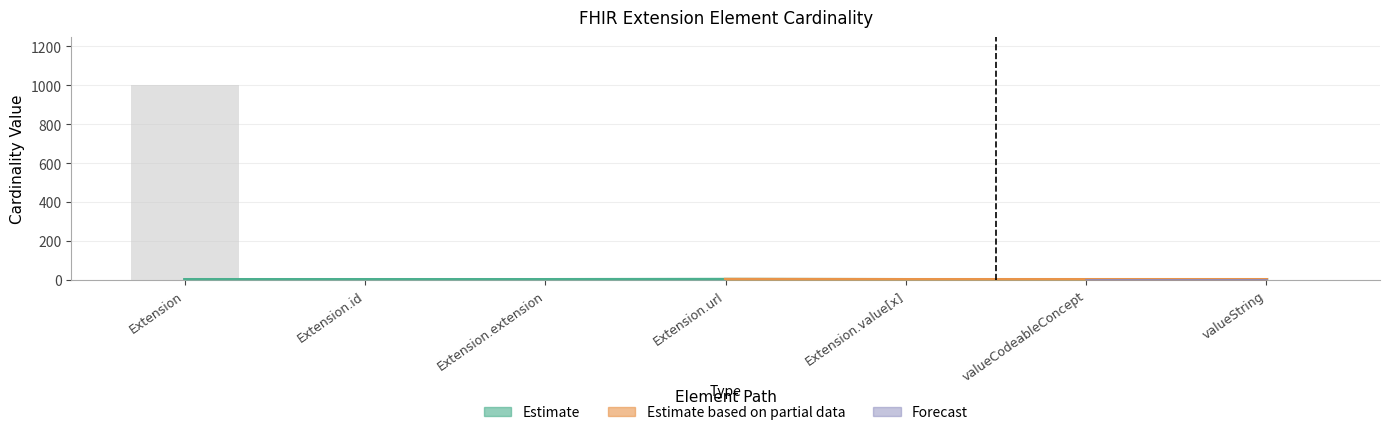

What is the label of the 4th bar from the left?

Extension.url